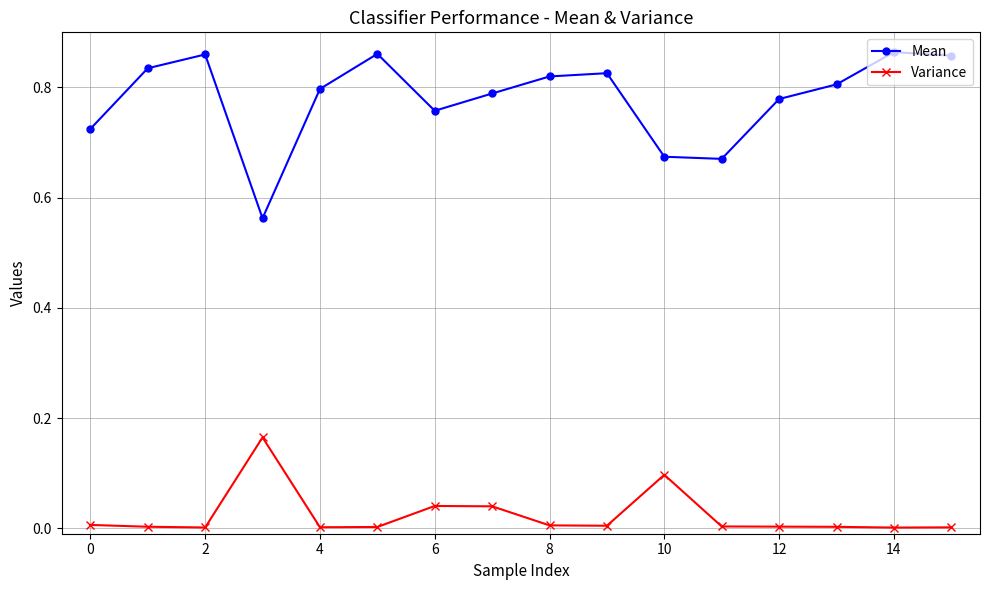

Rank the series by their average value, from lowest to highest.

Variance, Mean